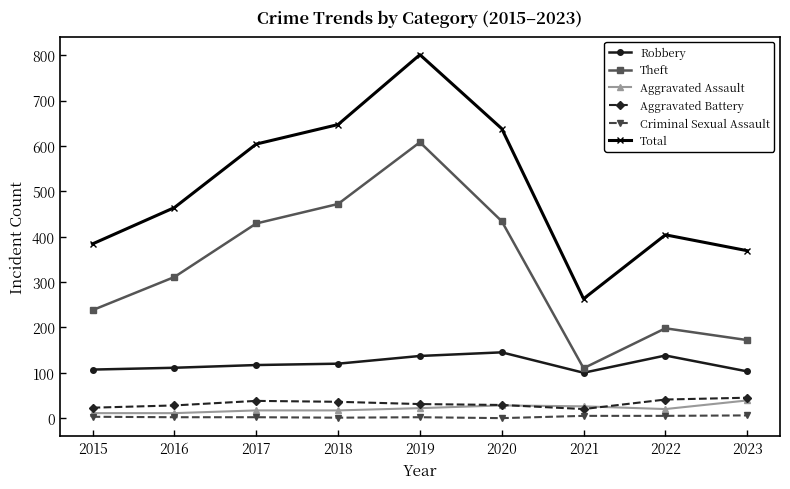

Which series has the widest spread of values?

Total